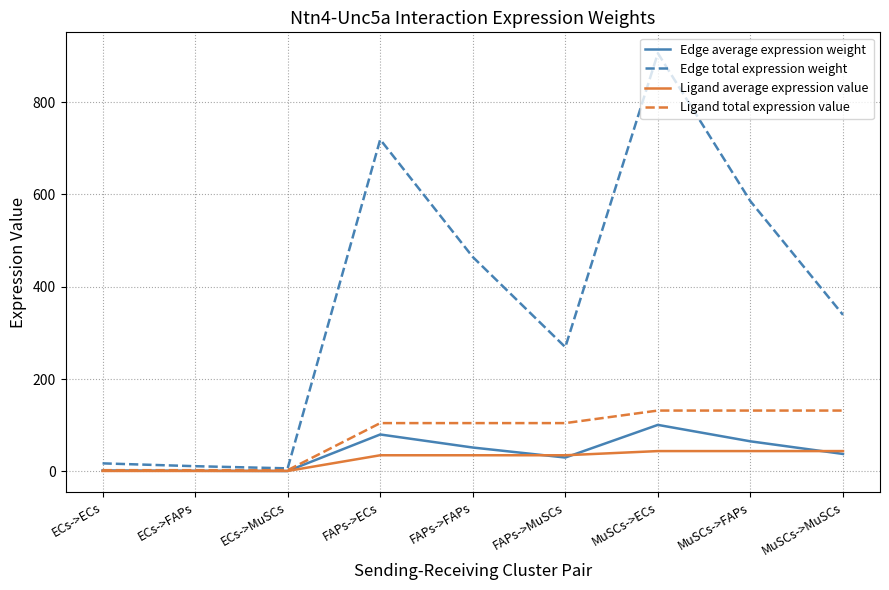

Read the Edge total expression weight value at MuSCs->ECs.

905.9